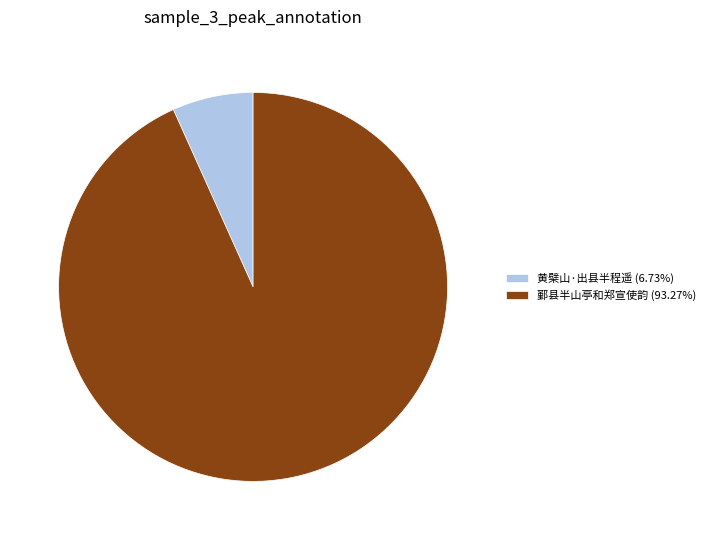

Do 鄞县半山亭和郑宣使韵 (93.27%) and 黄檗山·出县半程遥 (6.73%) together represent more than half of the pie?

Yes